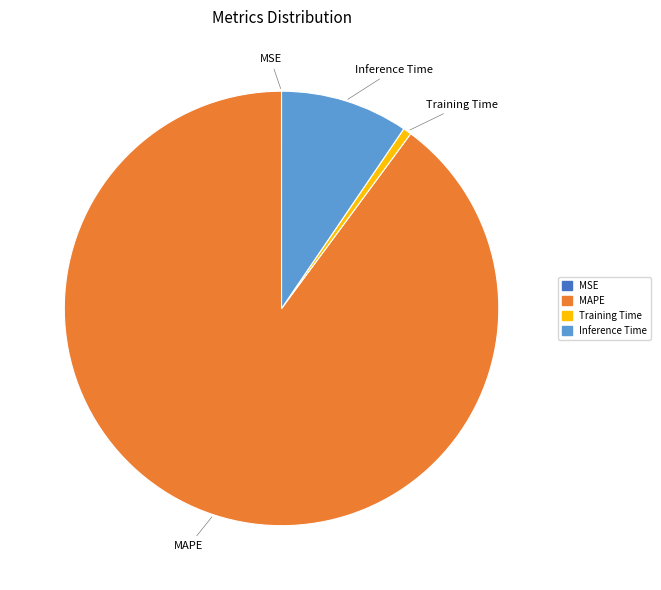

What is the majority slice?

MAPE